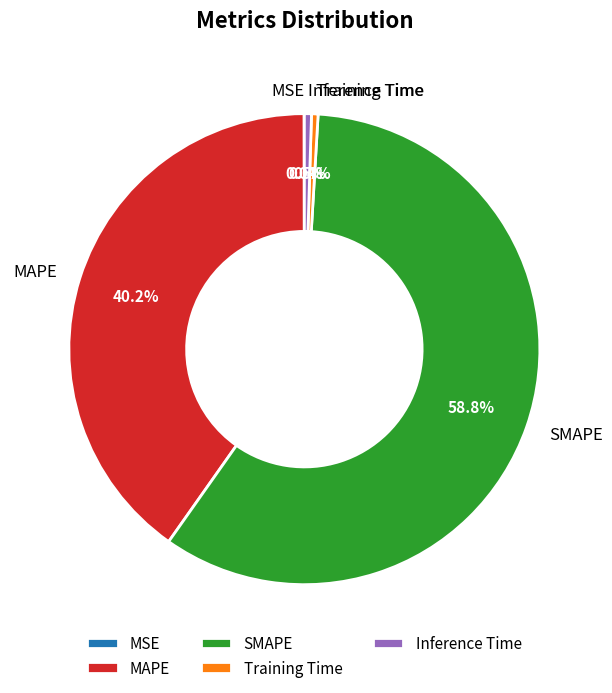

Which has a higher value, Inference Time or MAPE?

MAPE